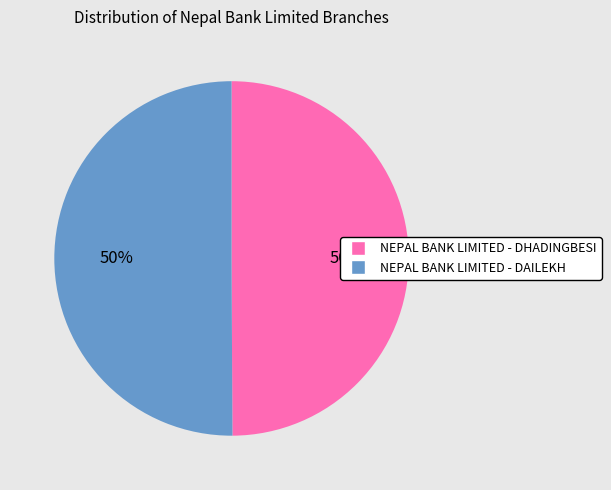

What is the ratio of the value at NEPAL BANK LIMITED - DAILEKH to the value at NEPAL BANK LIMITED - DHADINGBESI?

1.0